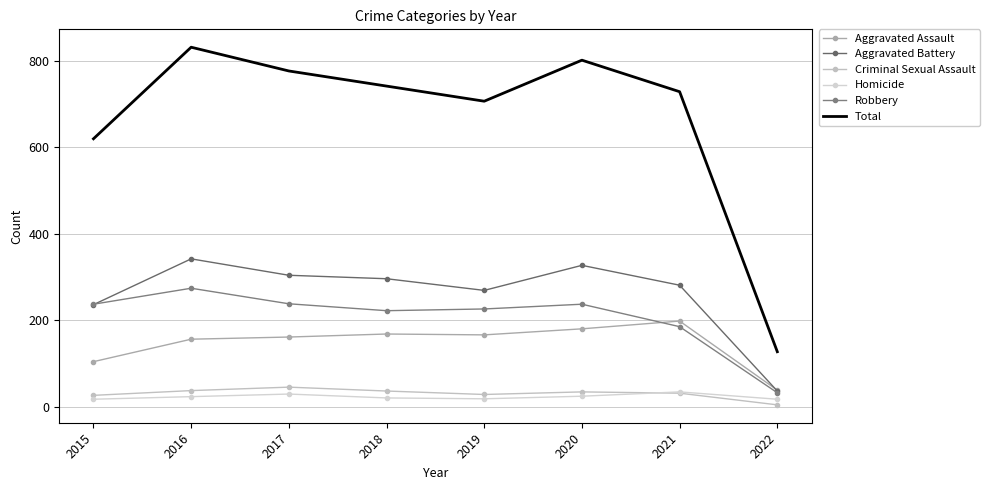

Rank the categories by Criminal Sexual Assault value from lowest to highest.

2022, 2015, 2019, 2021, 2020, 2018, 2016, 2017